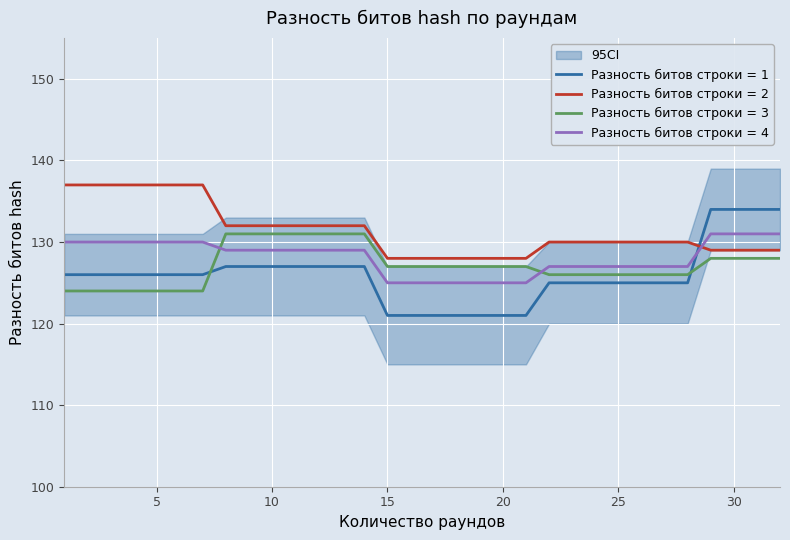

Reading left to right, transcribe all the data shown in this chart.

1: 1=126	2=126	3=126	4=126	5=126	6=126	7=126	8=127	9=127	10=127	11=127	12=127	13=127	14=127	15=121	16=121	17=121	18=121	19=121	20=121	21=121	22=125	23=125	24=125	25=125	26=125	27=125	28=125	29=134	30=134	31=134	32=134
2: 1=137	2=137	3=137	4=137	5=137	6=137	7=137	8=132	9=132	10=132	11=132	12=132	13=132	14=132	15=128	16=128	17=128	18=128	19=128	20=128	21=128	22=130	23=130	24=130	25=130	26=130	27=130	28=130	29=129	30=129	31=129	32=129
3: 1=124	2=124	3=124	4=124	5=124	6=124	7=124	8=131	9=131	10=131	11=131	12=131	13=131	14=131	15=127	16=127	17=127	18=127	19=127	20=127	21=127	22=126	23=126	24=126	25=126	26=126	27=126	28=126	29=128	30=128	31=128	32=128
4: 1=130	2=130	3=130	4=130	5=130	6=130	7=130	8=129	9=129	10=129	11=129	12=129	13=129	14=129	15=125	16=125	17=125	18=125	19=125	20=125	21=125	22=127	23=127	24=127	25=127	26=127	27=127	28=127	29=131	30=131	31=131	32=131